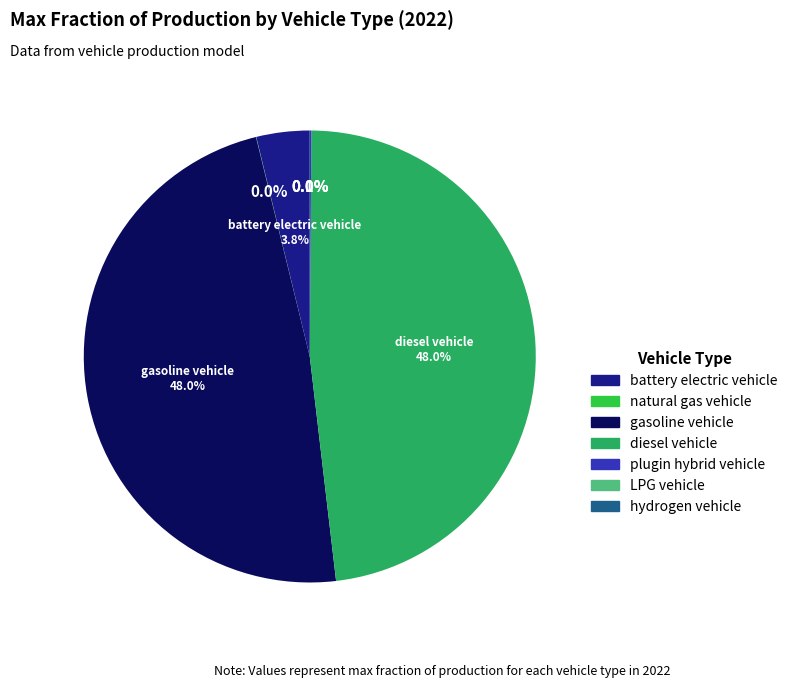

Does diesel vehicle account for over 50% of the chart?

No